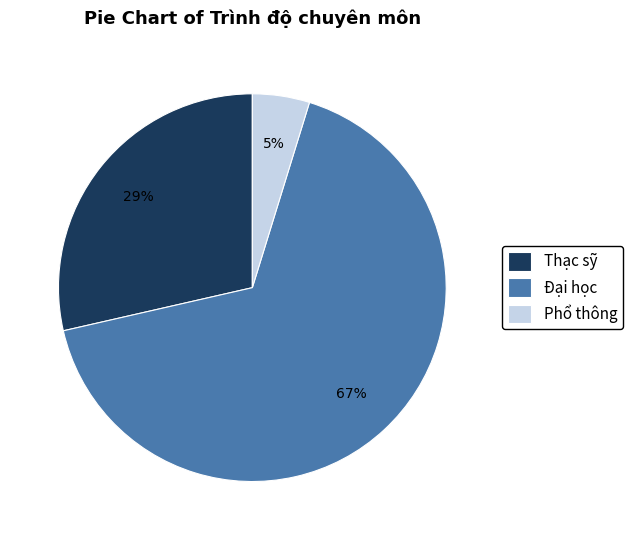

To the nearest percent, what is the difference between the Thạc sỹ and Phổ thông slice percentages?

24%